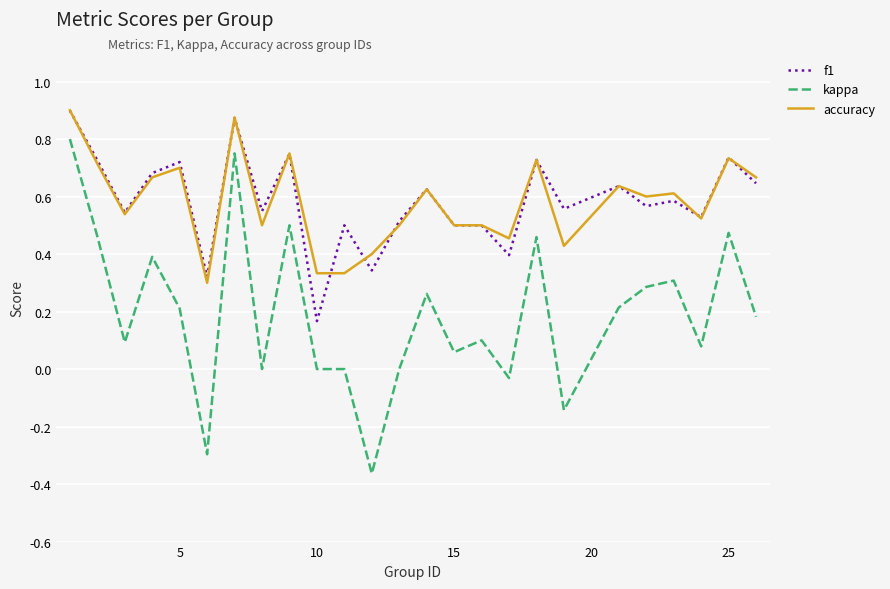

True or false: kappa and accuracy cross at least once.

False